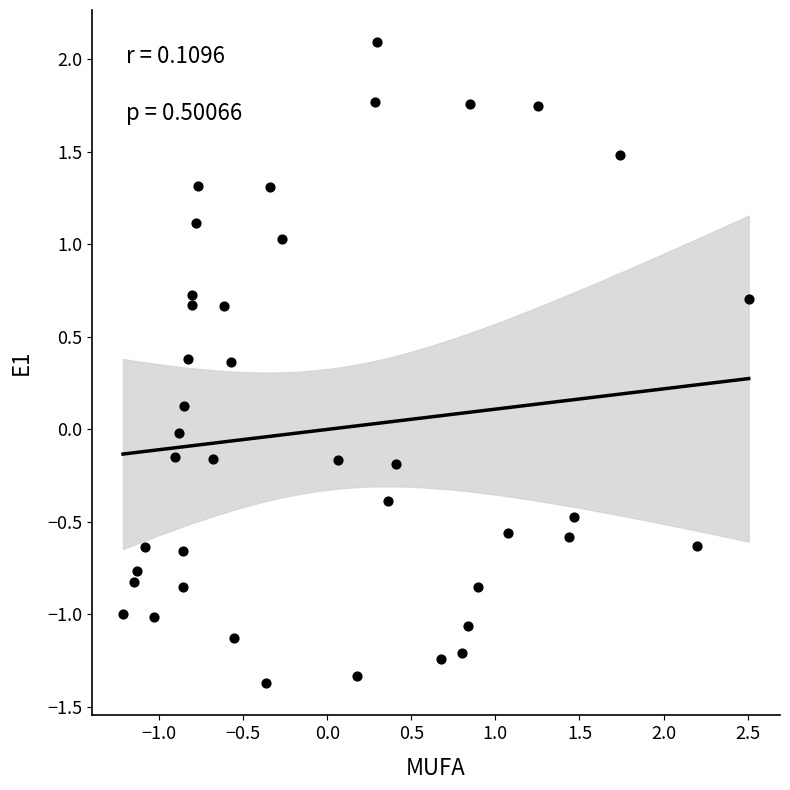

What is the range of X values (max minus min)?

3.7